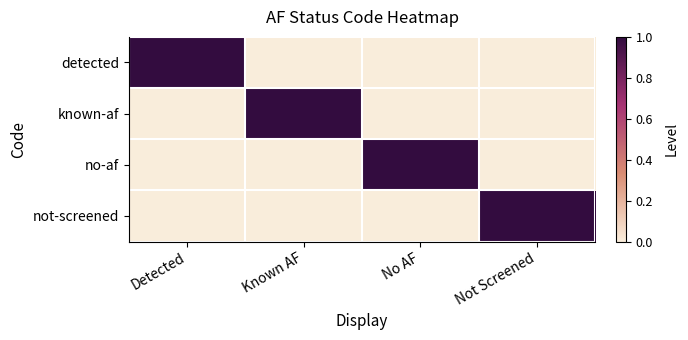

Rank the series by their maximum value, from highest to lowest.

detected, known-af, no-af, not-screened